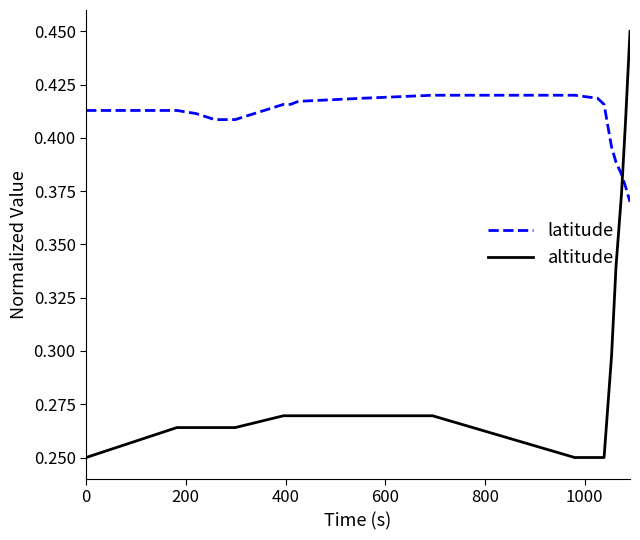

List the series in order of their overall mean, lowest first.

altitude, latitude